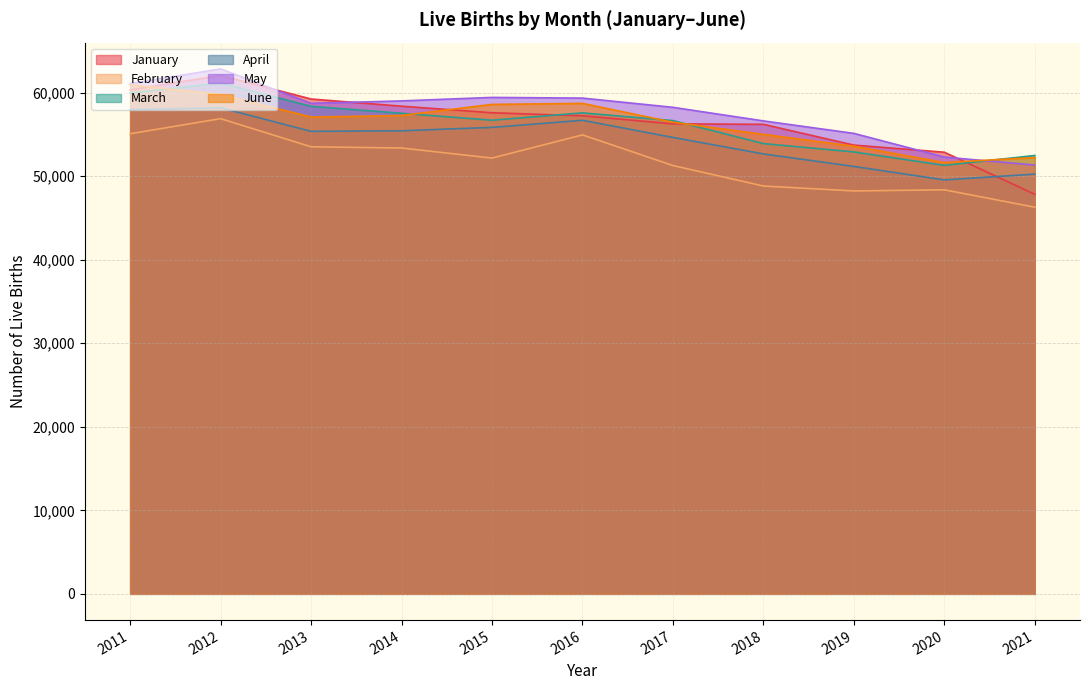

True or false: March and April cross at least once.

False